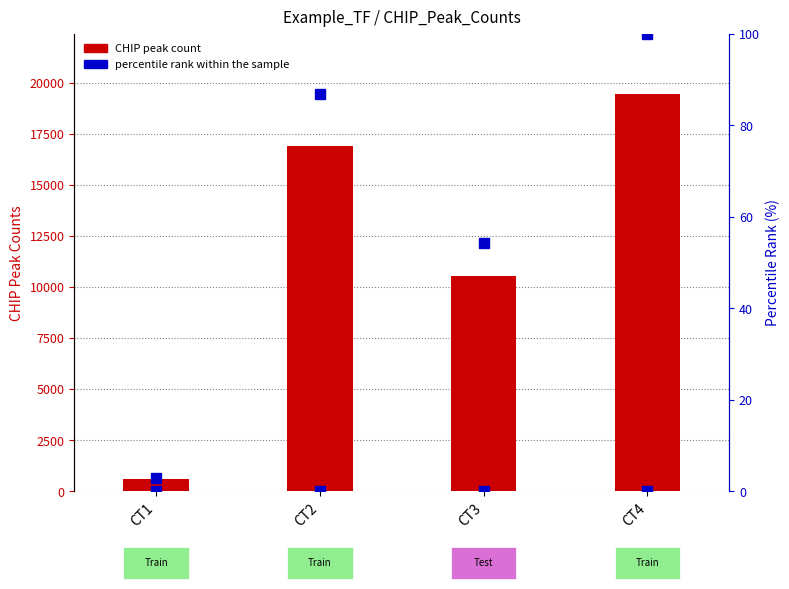

Is the value of percentile rank within the sample at CT4 greater than the value of CHIP_Peak_Counts at CT1?

No